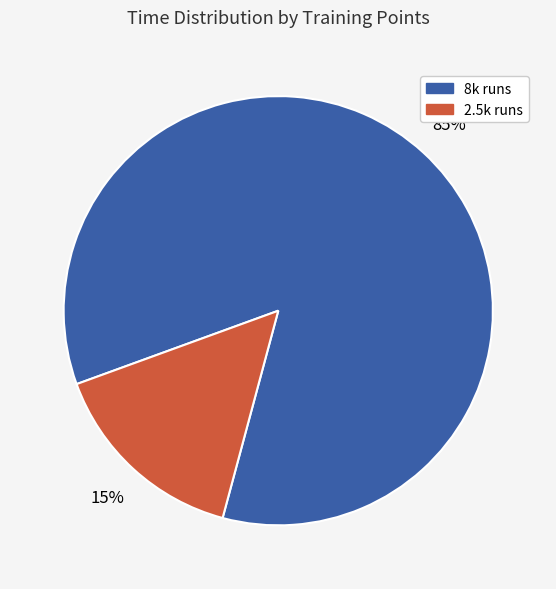

Is there a majority slice in this chart?

Yes